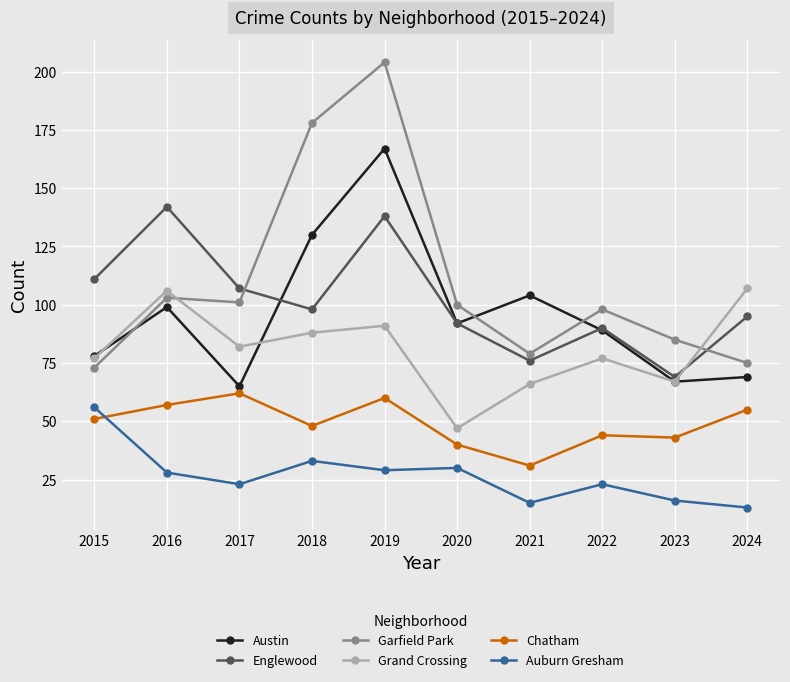

How many interior local peaks does the Garfield Park series have?

3